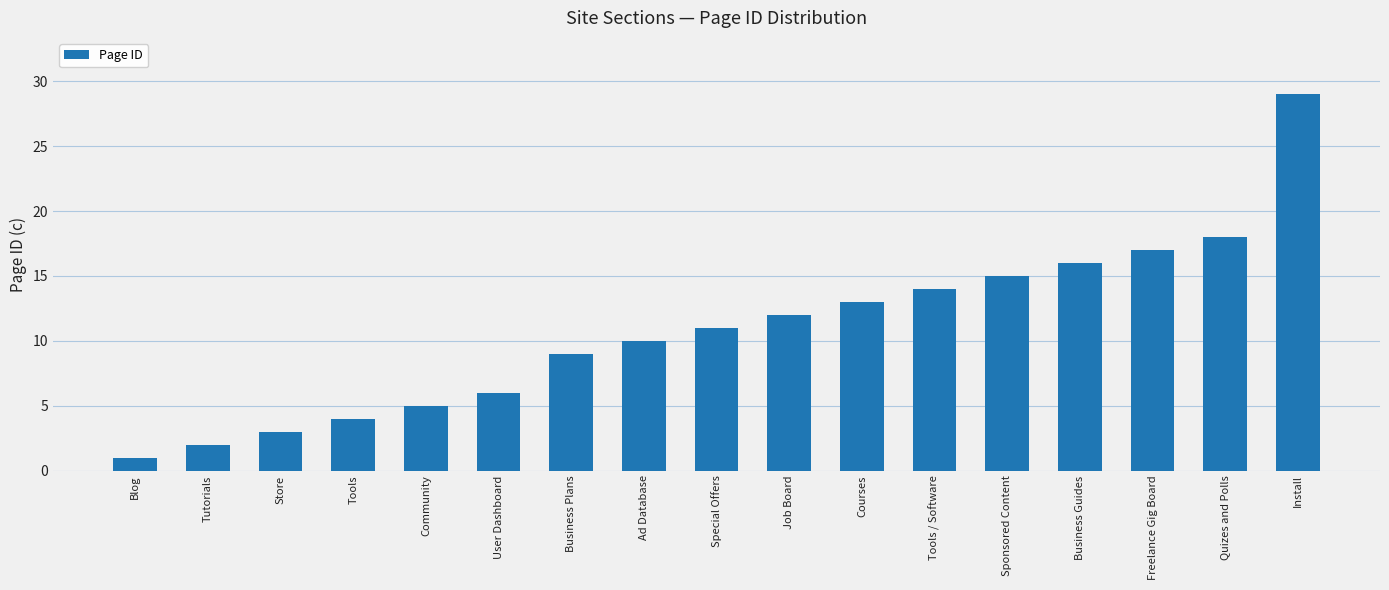

Are the bars horizontal?

No